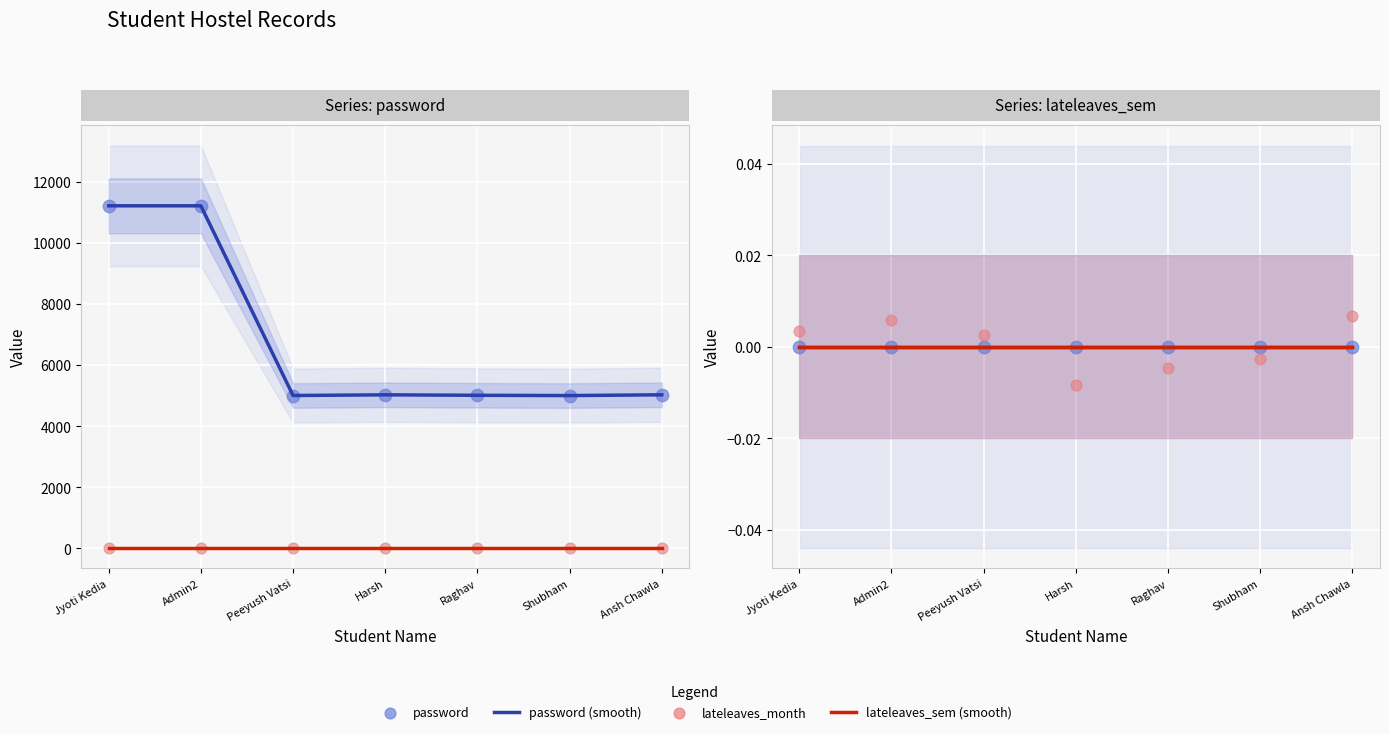

Which series reaches the minimum Y coordinate?

lateleaves_month (points)